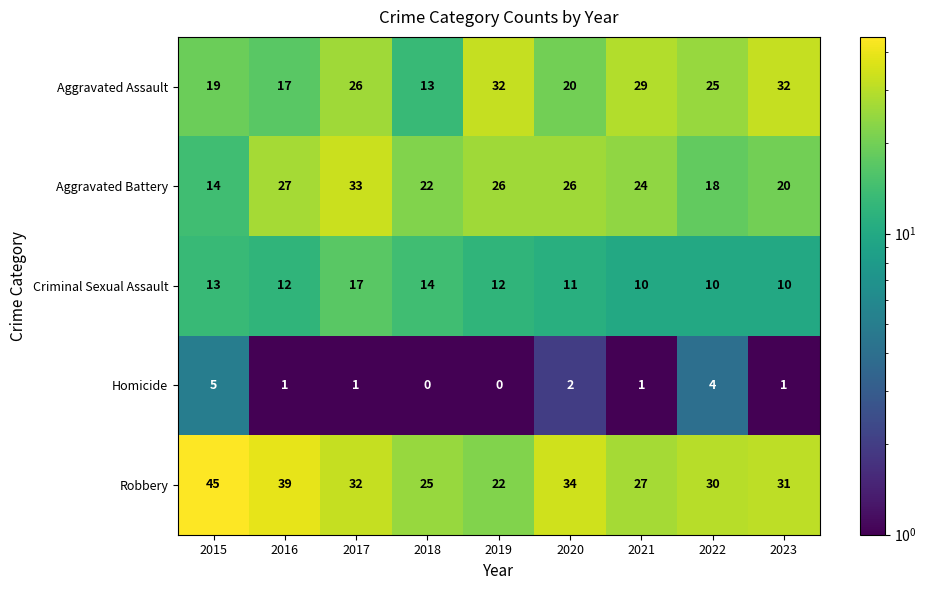

What is the difference between the maximum and second lowest values in the Homicide series?

5